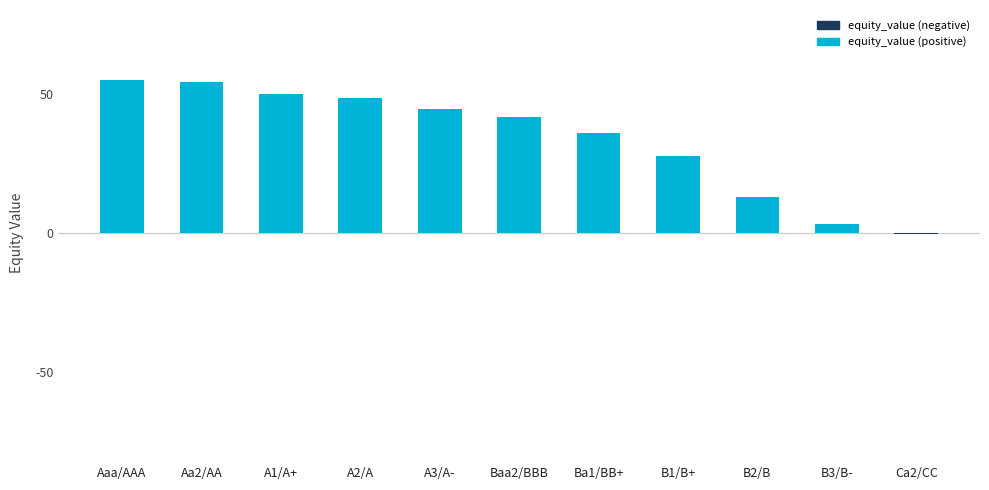

Which has a higher value, Ba1/BB+ or Aaa/AAA?

Aaa/AAA